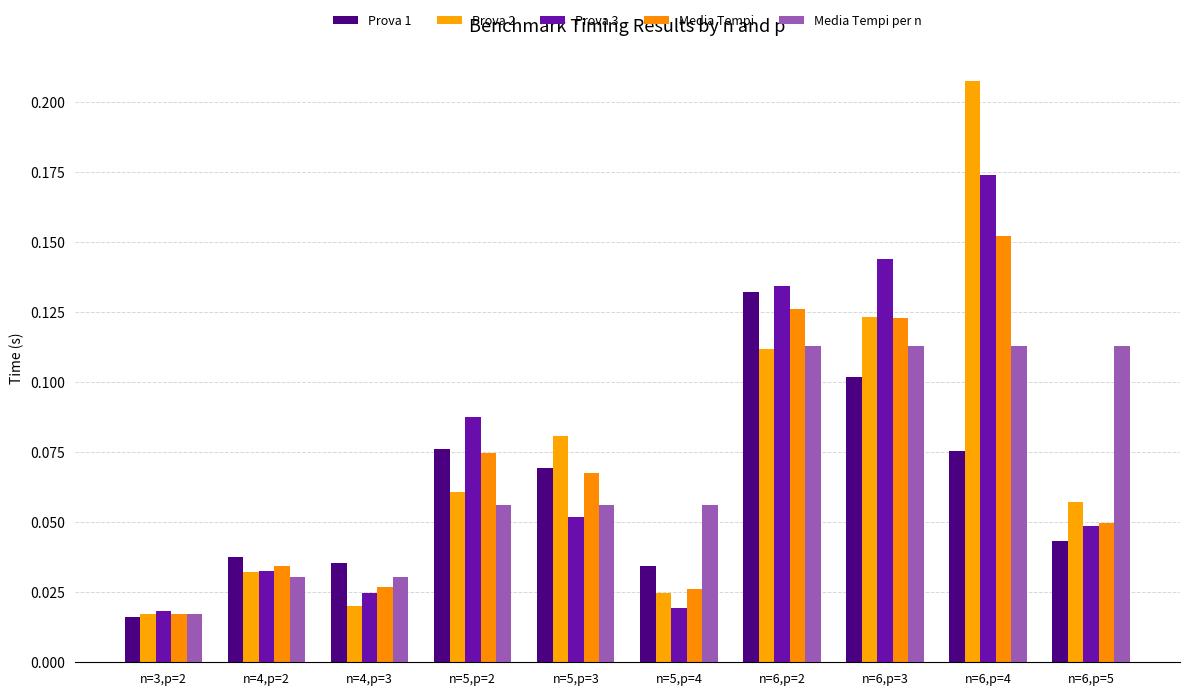

Does the chart contain stacked bars?

No